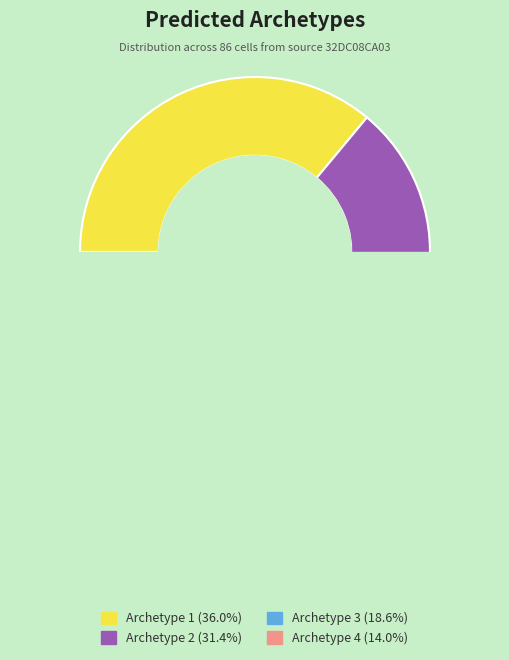

Does Archetype 4 account for over 50% of the chart?

No